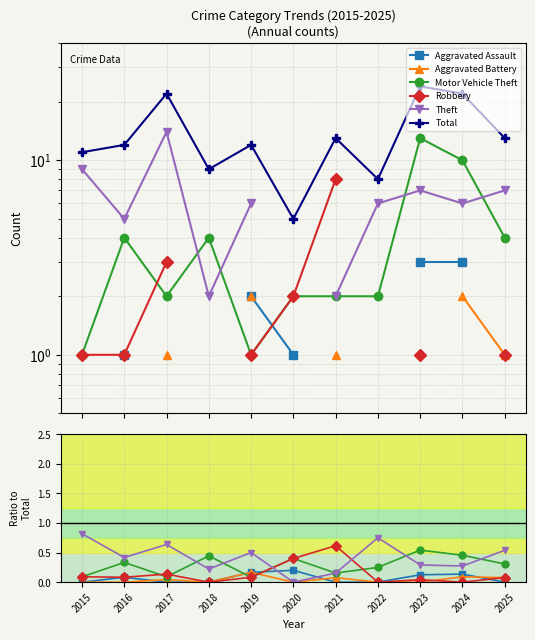

Which series has the largest total across all categories?

Total